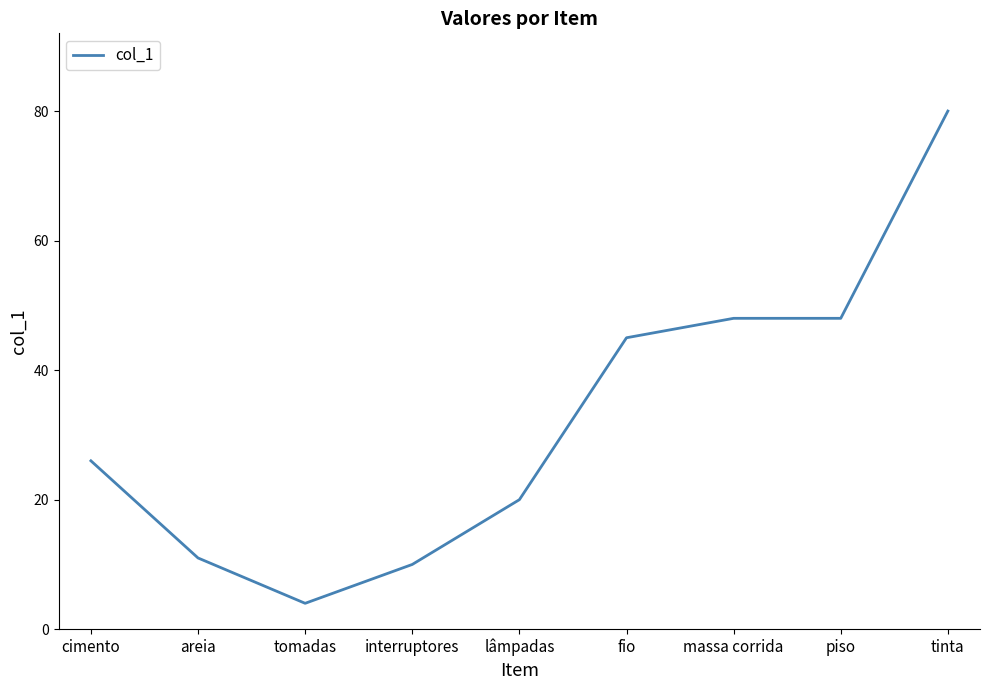

Does the chart display data point markers on the line(s)?

No